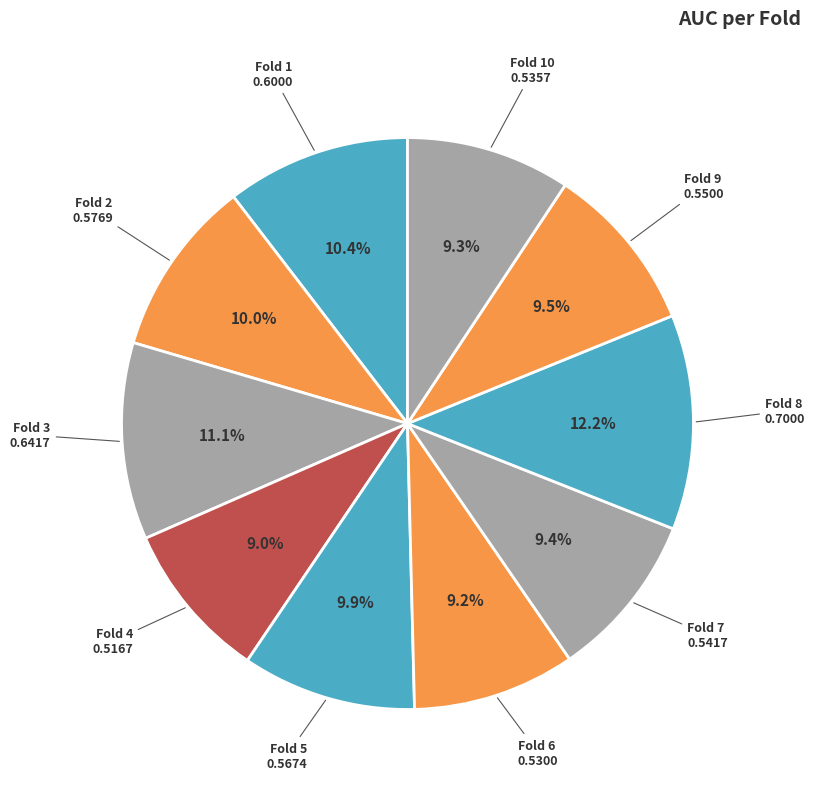

Is there any slice that represents more than half of the pie?

No